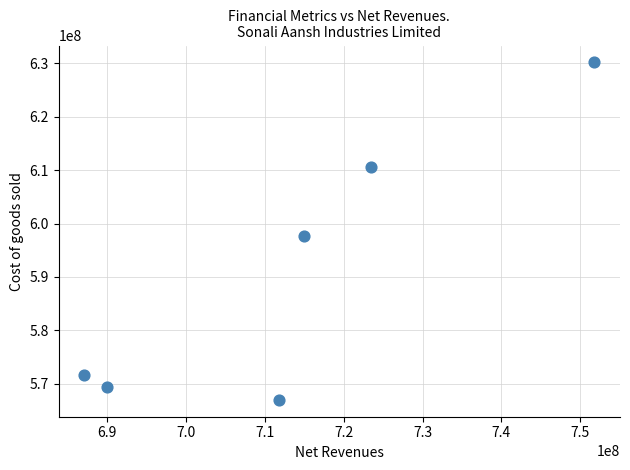

What Y value in the scatter plot is closest to 598591969?

597753880